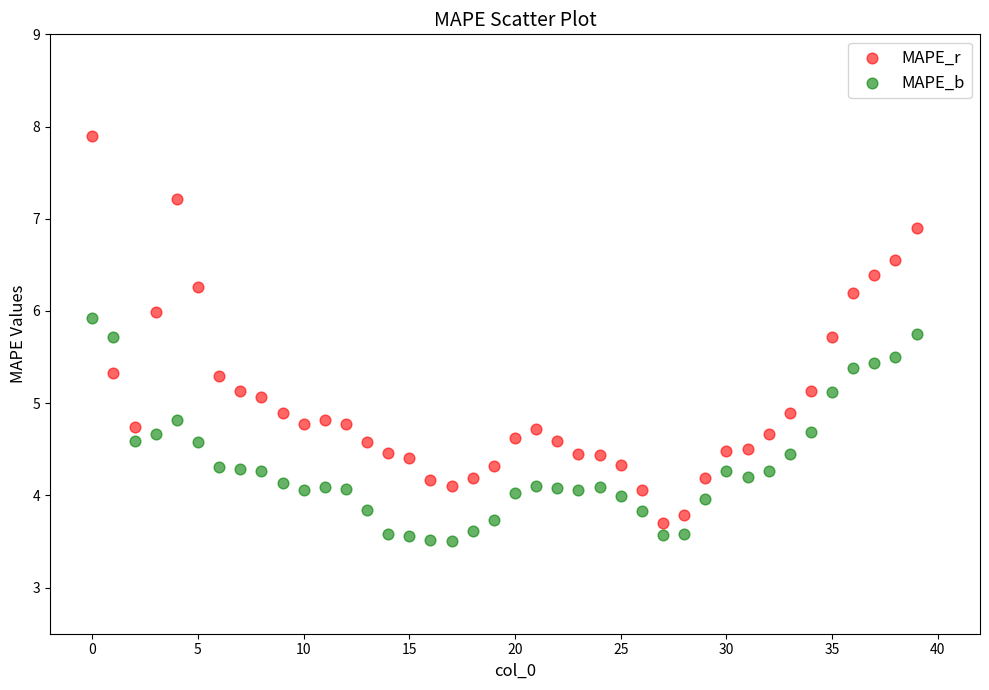

Which series contains the highest Y value?

MAPE_r